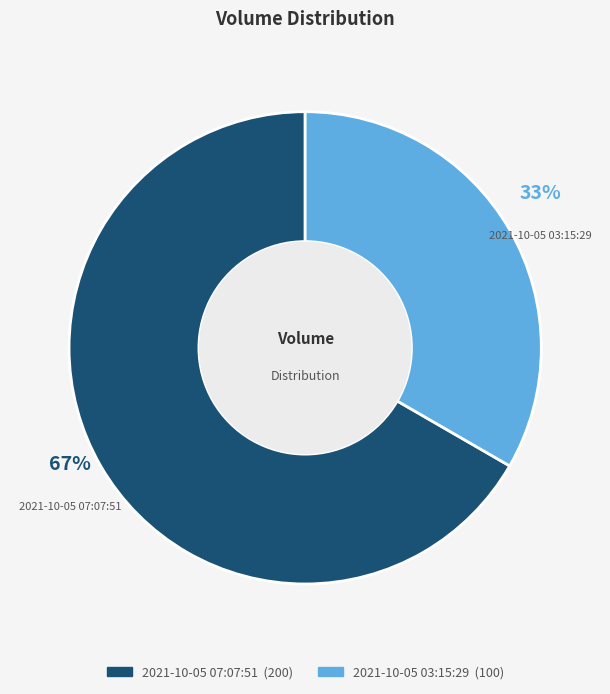

Do 2021-10-05 03:15:29 and 2021-10-05 07:07:51 together represent more than half of the pie?

Yes